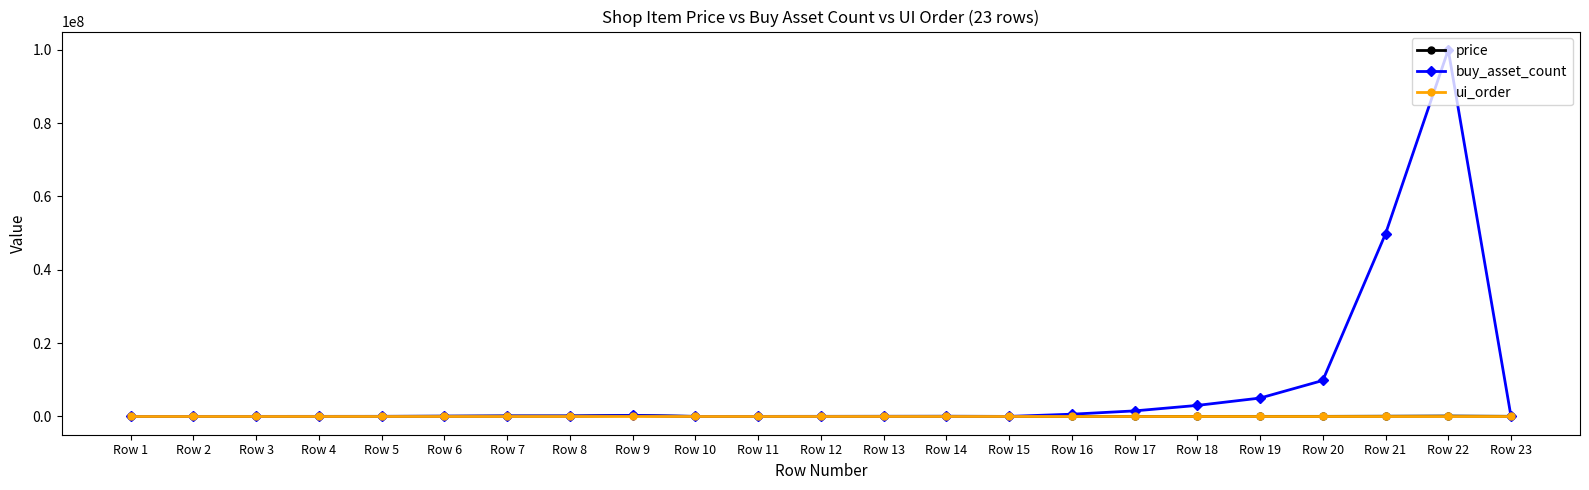

What is the difference between the highest and lowest values at Row 19?

4999996